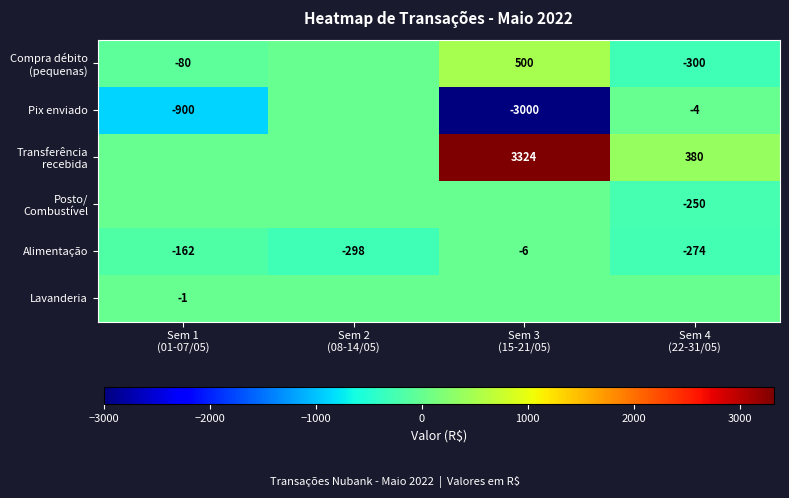

What is the total value across all series at Sem 1
(01-07/05)?

-1142.6